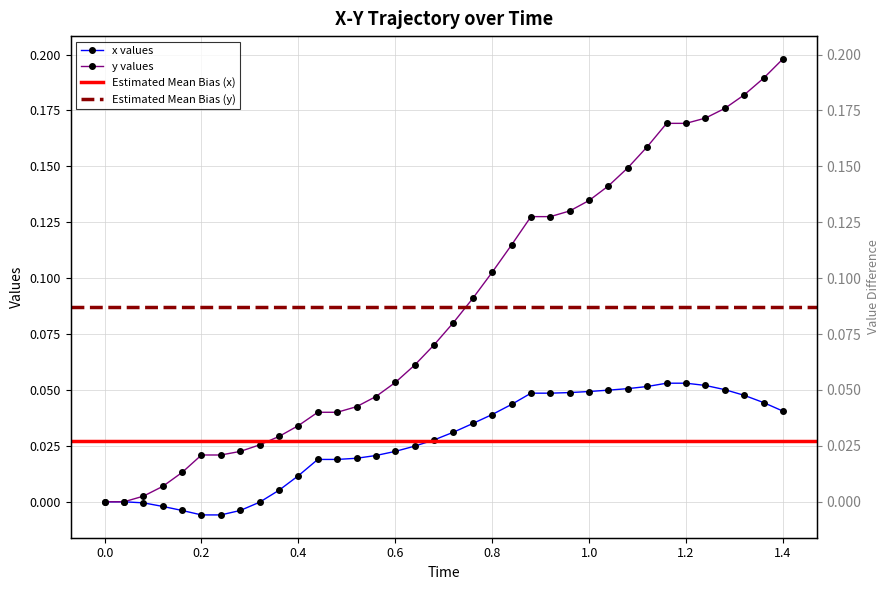

How many lines are shown in the chart?

2